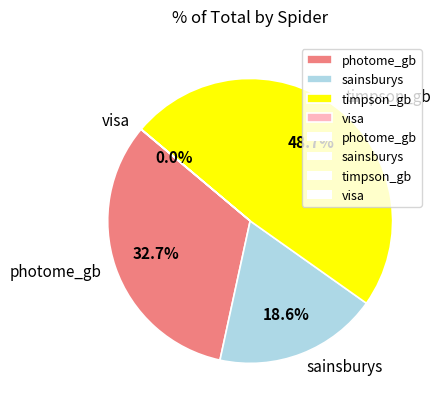

Which category has the biggest portion of the pie?

timpson_gb